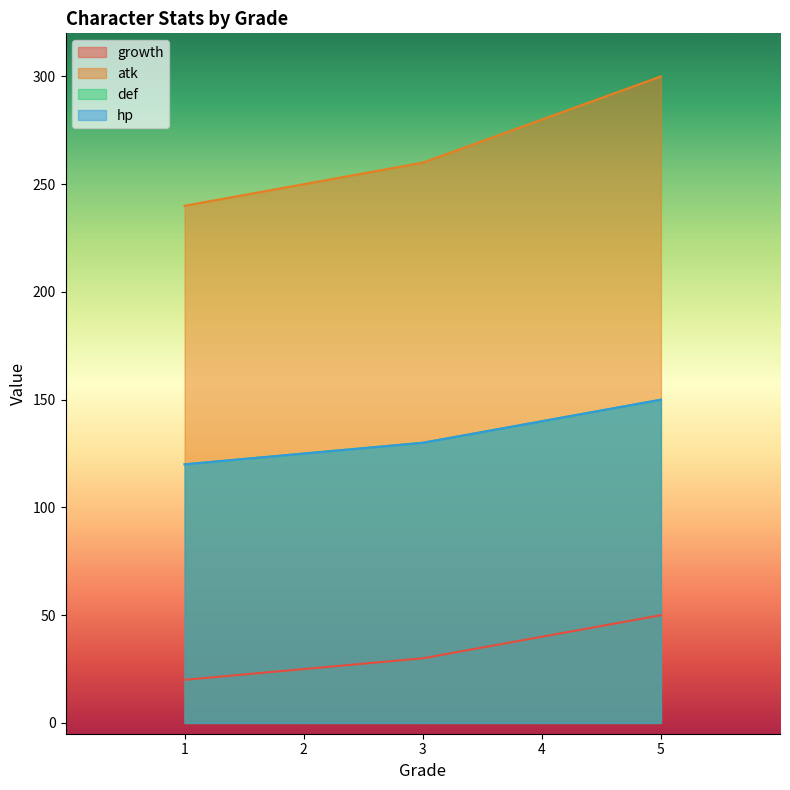

Which series has the widest spread of values?

atk